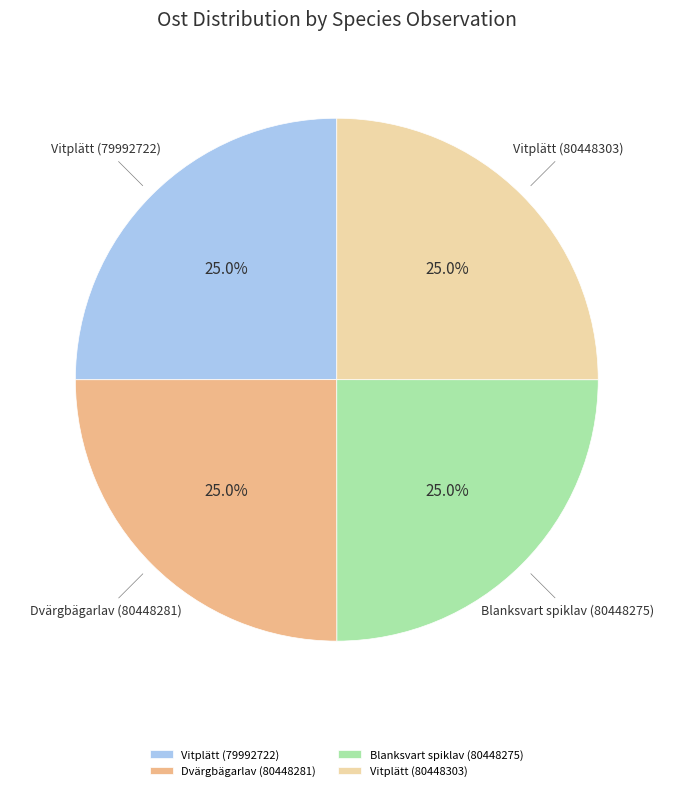

Approximately how many times larger is the value at Blanksvart spiklav (80448275) compared to Vitplätt (80448303)?

1.0